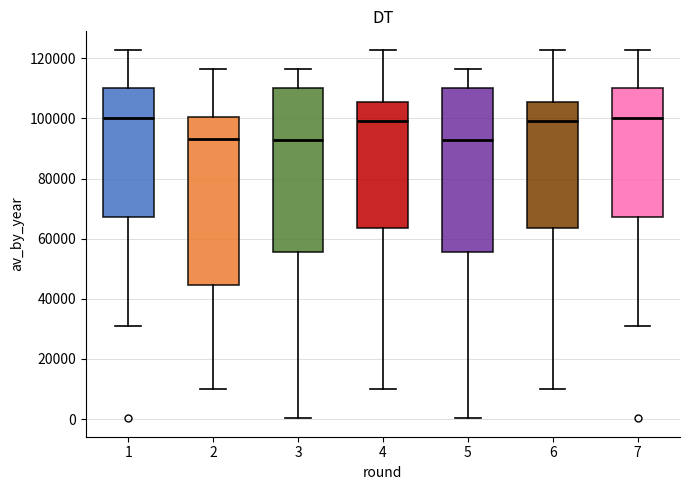

Reading left to right, read every box against the y-axis: the position of its median line, the range the box covers, and the ends of its whiskers. The values are not printed on the chart, so give them approximately, as read against the axis.

1: median 100000, box 68000 to 110000, whiskers 32000 to 122000
2: median 94000, box 44000 to 100000, whiskers 10000 to 116000
3: median 92000, box 56000 to 110000, whiskers 0 to 116000
4: median 98000, box 64000 to 106000, whiskers 10000 to 122000
5: median 92000, box 56000 to 110000, whiskers 0 to 116000
6: median 98000, box 64000 to 106000, whiskers 10000 to 122000
7: median 100000, box 68000 to 110000, whiskers 32000 to 122000